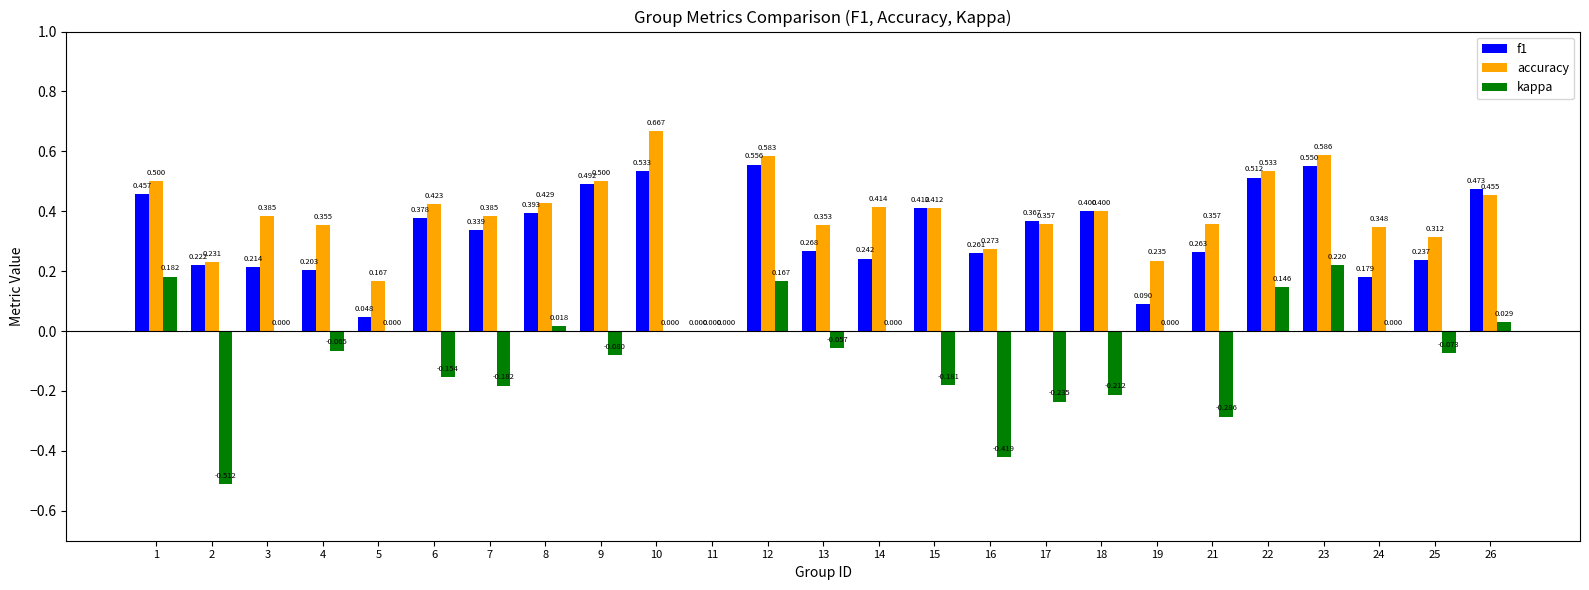

Which series has the largest total across all categories?

accuracy